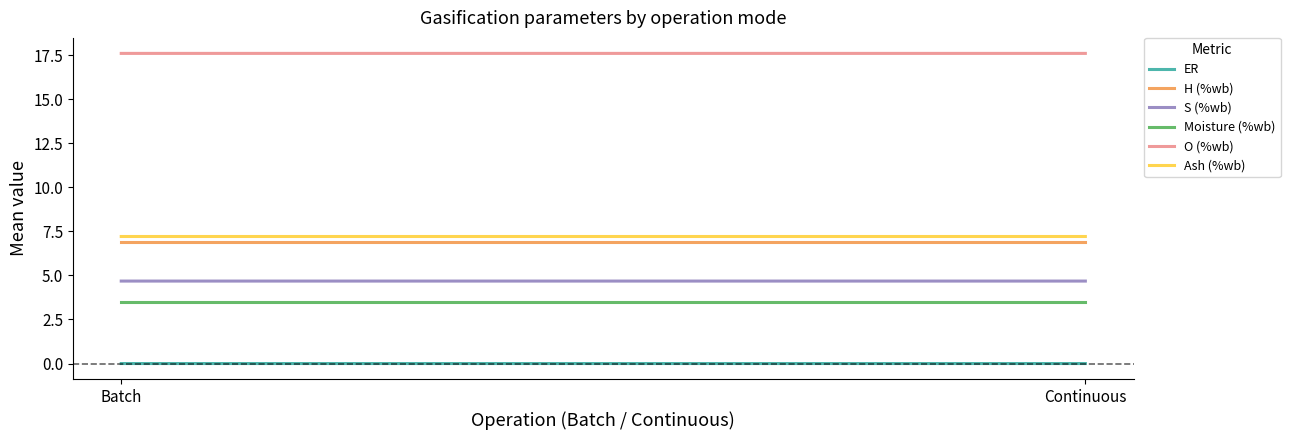

What is the label of the 2nd point from the left?

Continuous